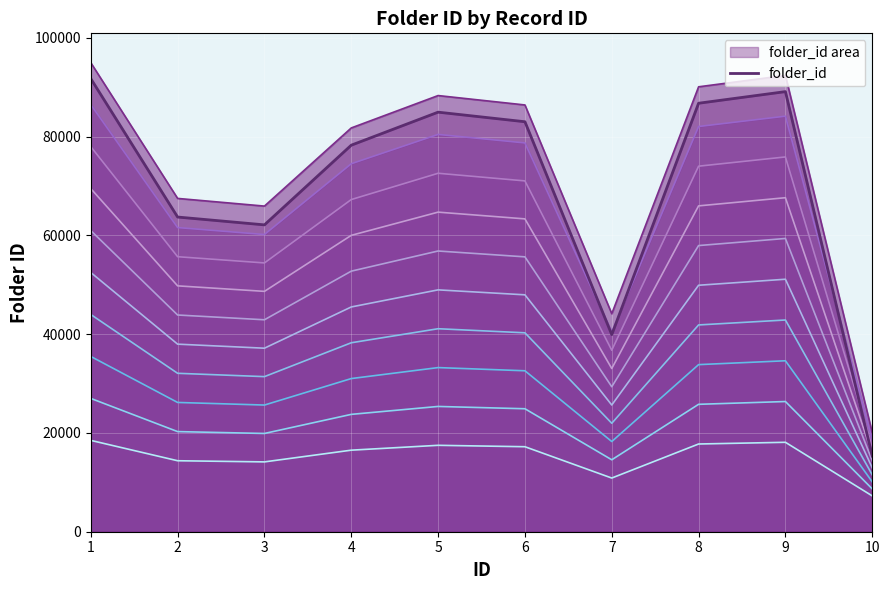

What is the smallest value displayed?

7254.9